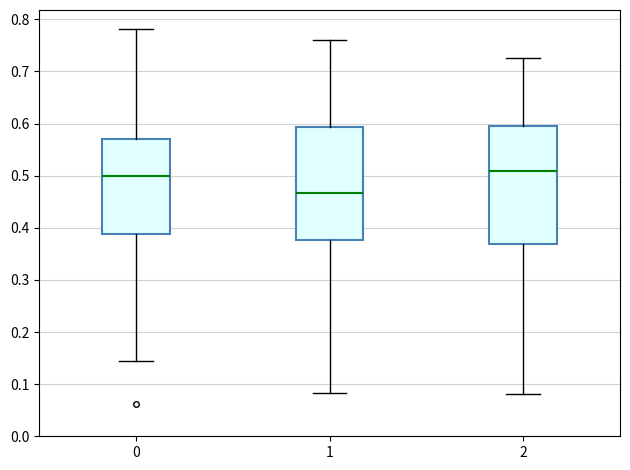

Where does the lower whisker of the box at x = 0 end on the y-axis? The values are not printed on the chart, so give them approximately, as read against the axis.

0.15